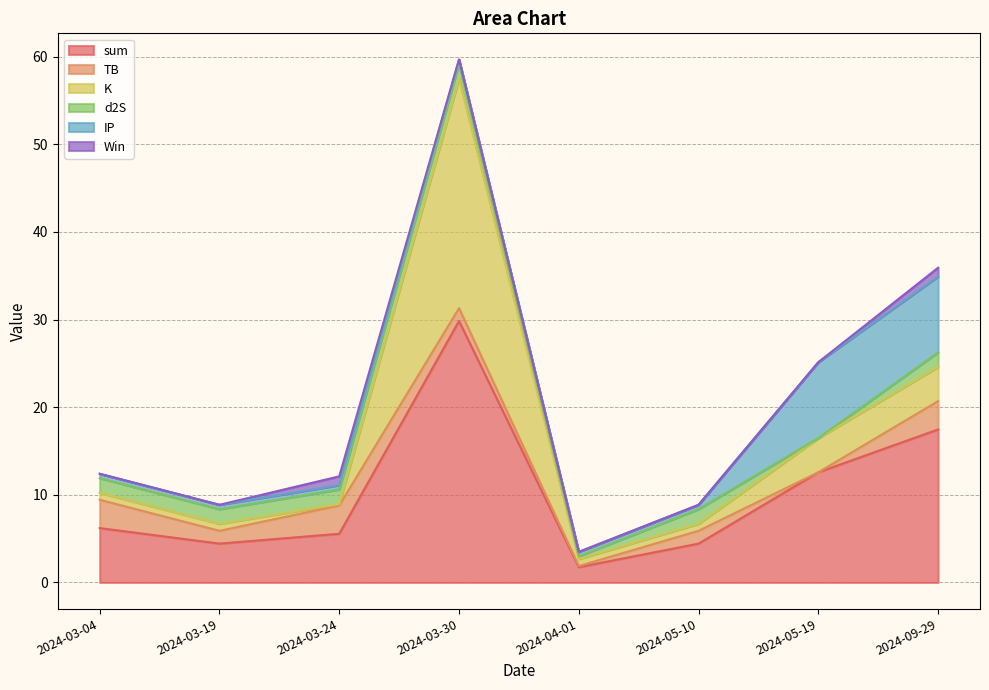

What is the sum of the TB values at 2024-05-19 and 2024-04-01?

0.1